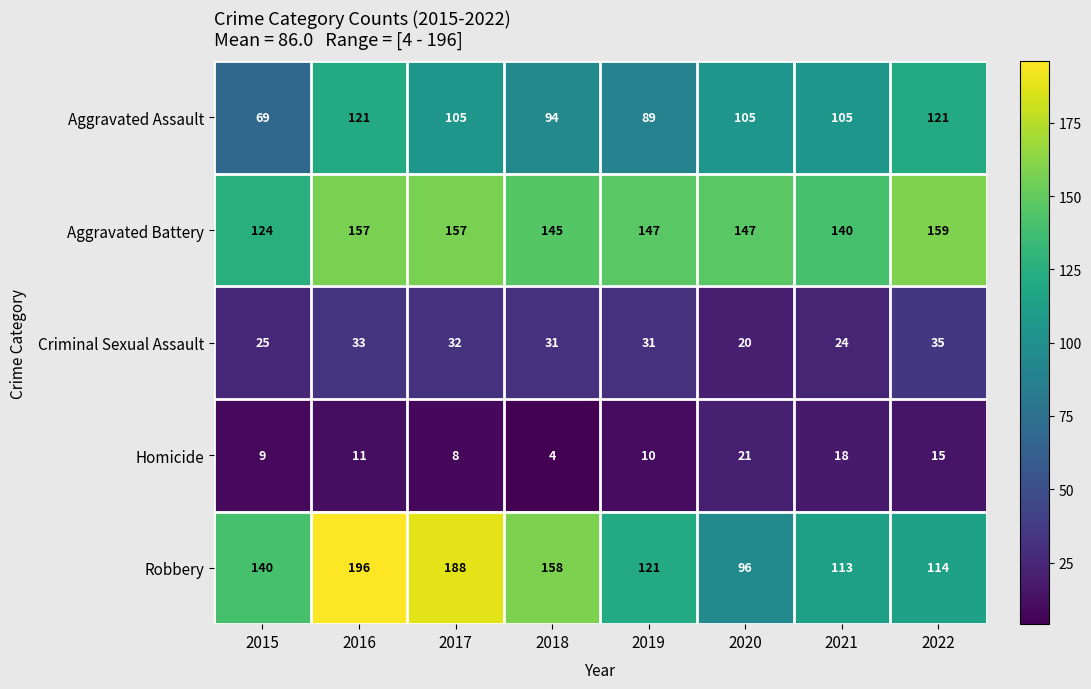

The value of Criminal Sexual Assault at 2020 is 20. True or false?

True